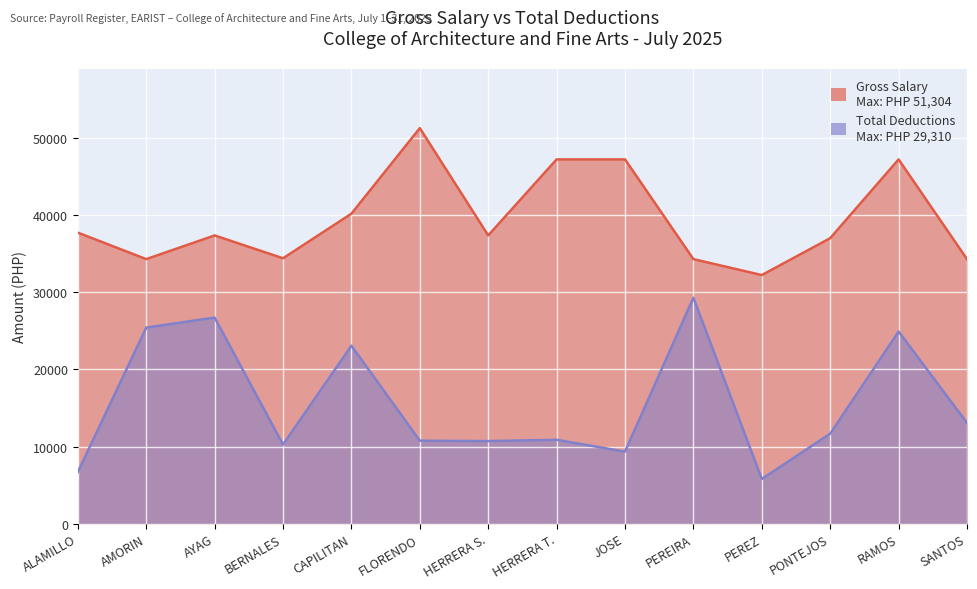

In Total Deductions, how many points are higher than both neighbors (excluding endpoints)?

5